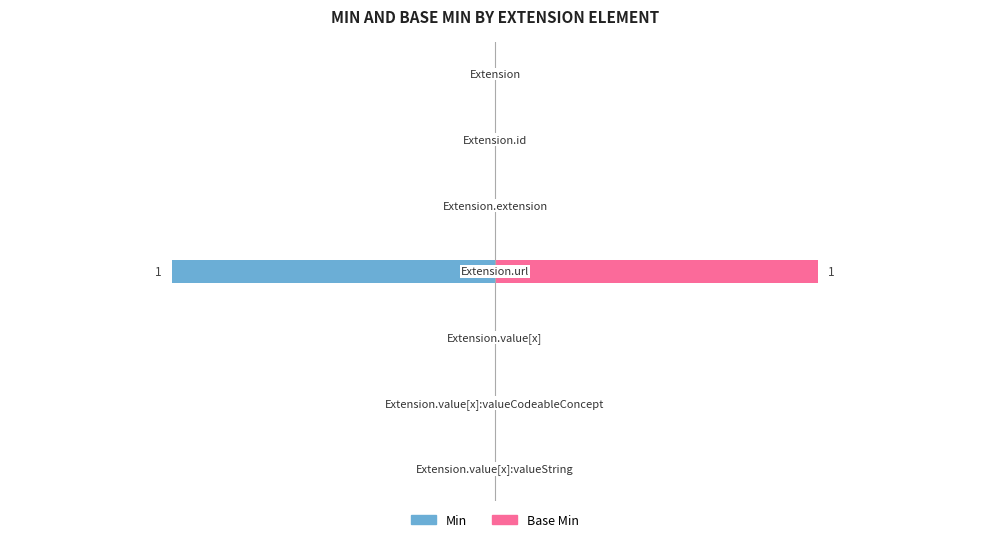

List the series in order of their overall mean, highest first.

Base Min, Min